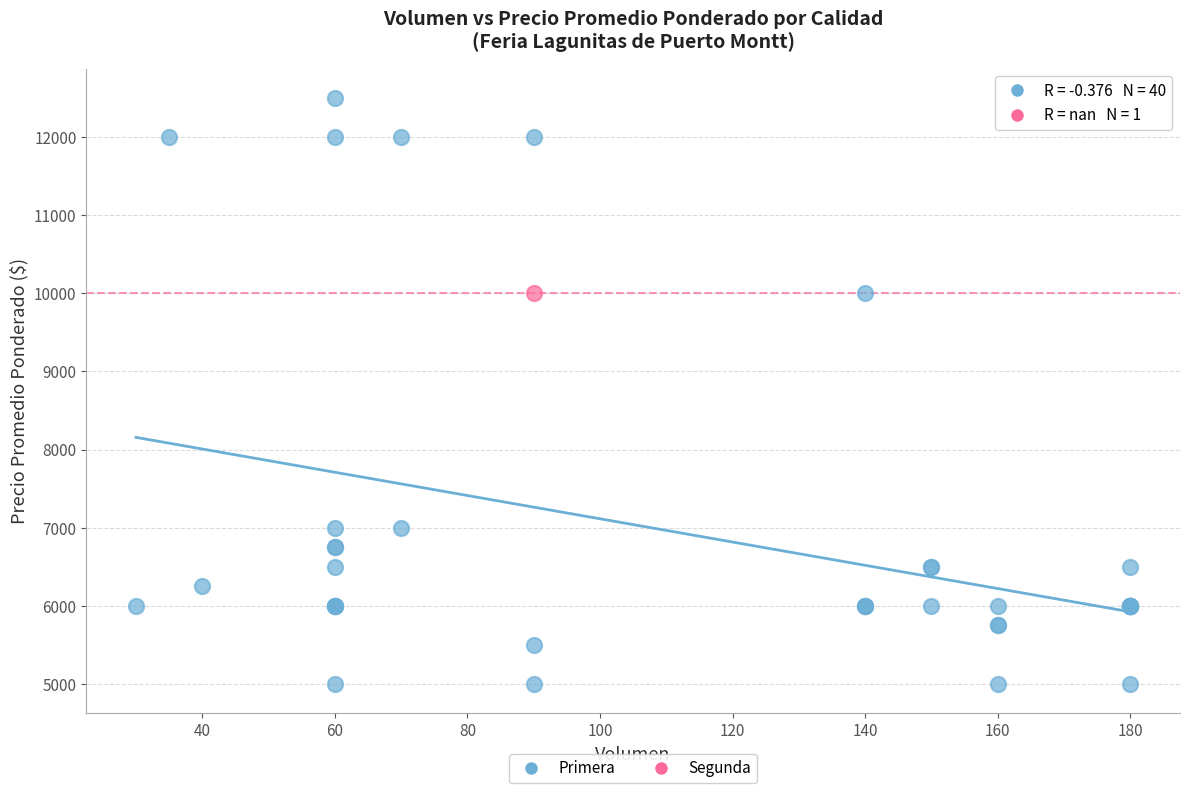

What are all the series names shown in the legend?

Primera, Segunda